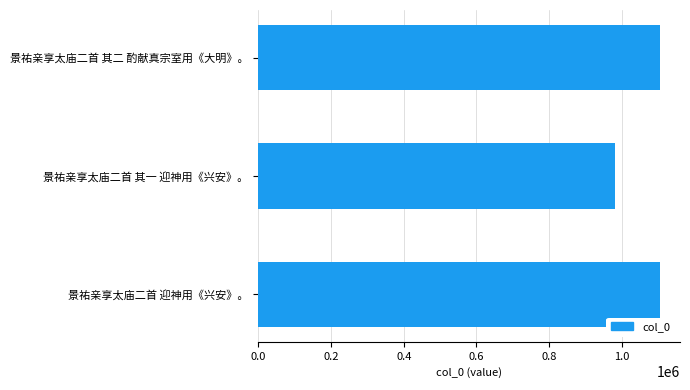

True or false: the data shows 1710562 at 景祐亲享太庙二首 其一 迎神用《兴安》。.

False